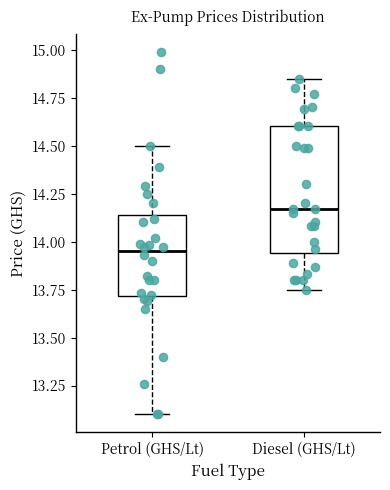

Which box's median line is the lowest?

Petrol (GHS/Lt)